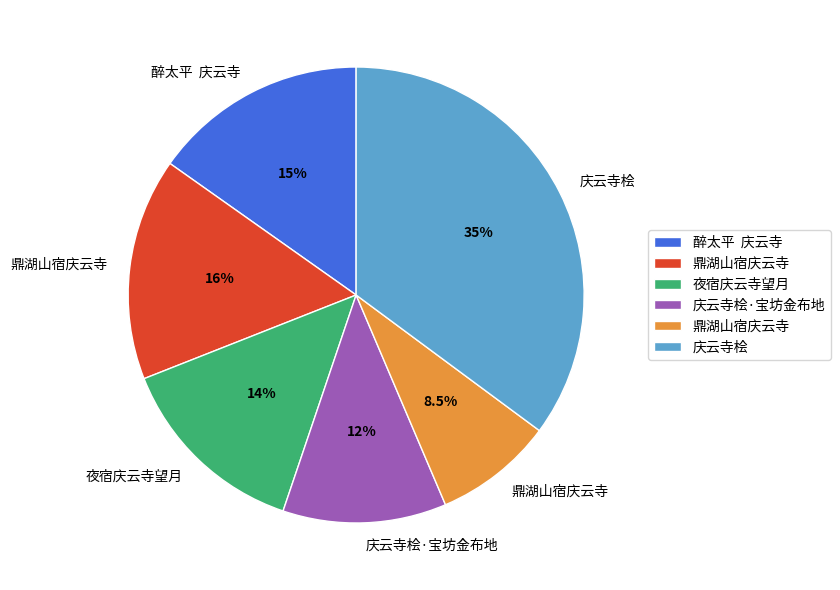

Does any single category account for the majority?

No